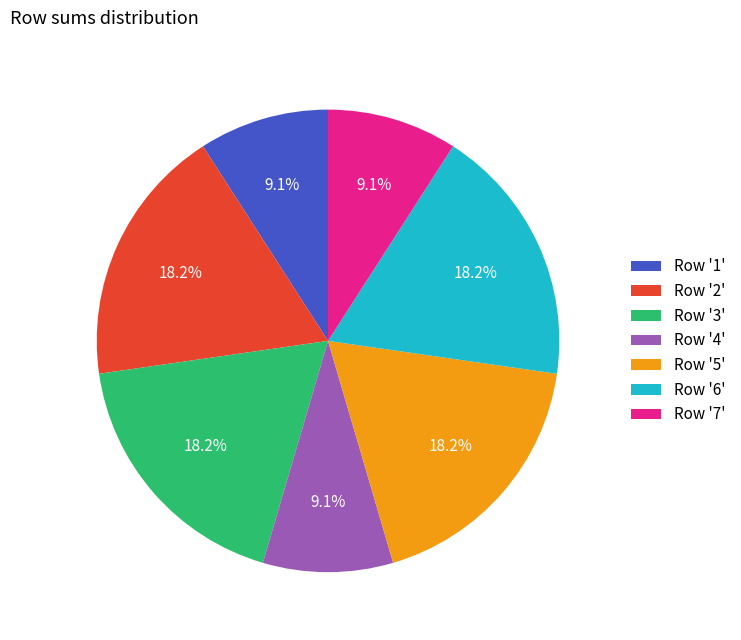

How many slices are in this pie chart?

7